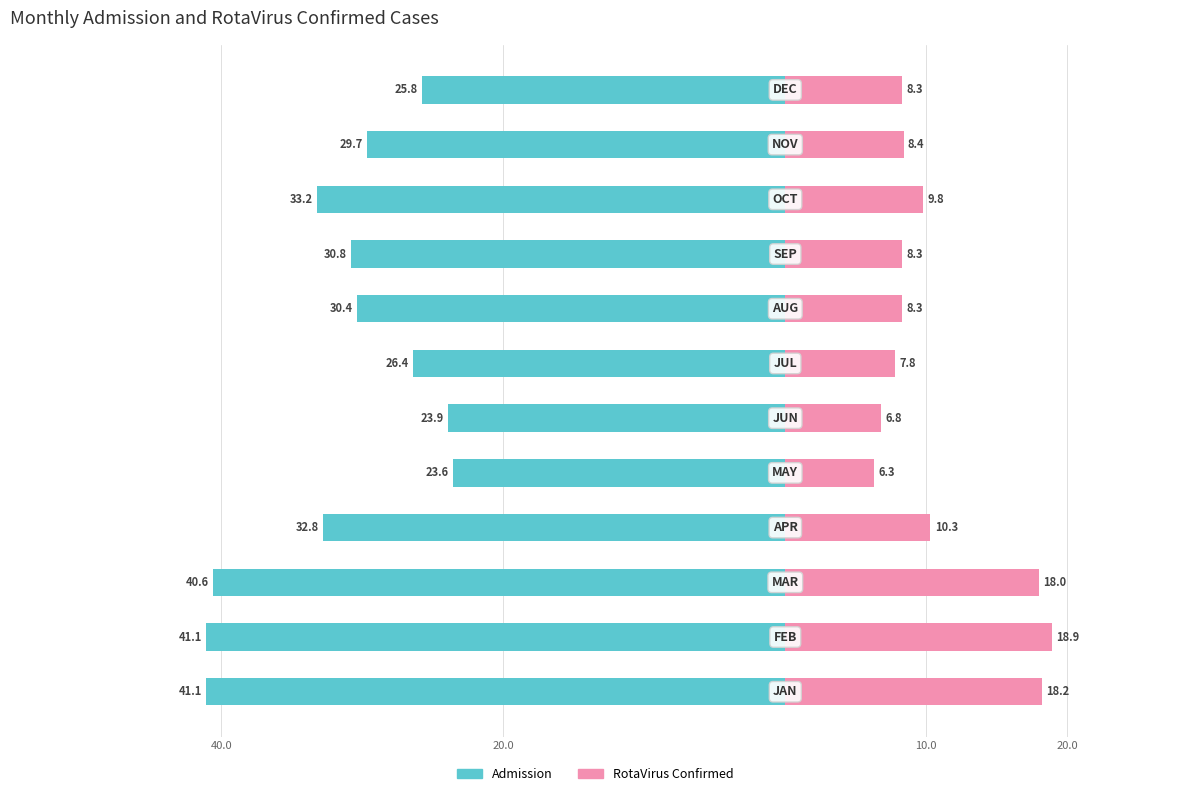

How many values in the Admission series exceed -30?

5